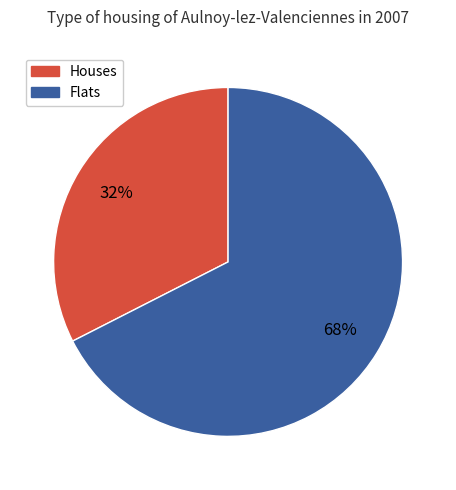

Is there a majority slice in this chart?

Yes